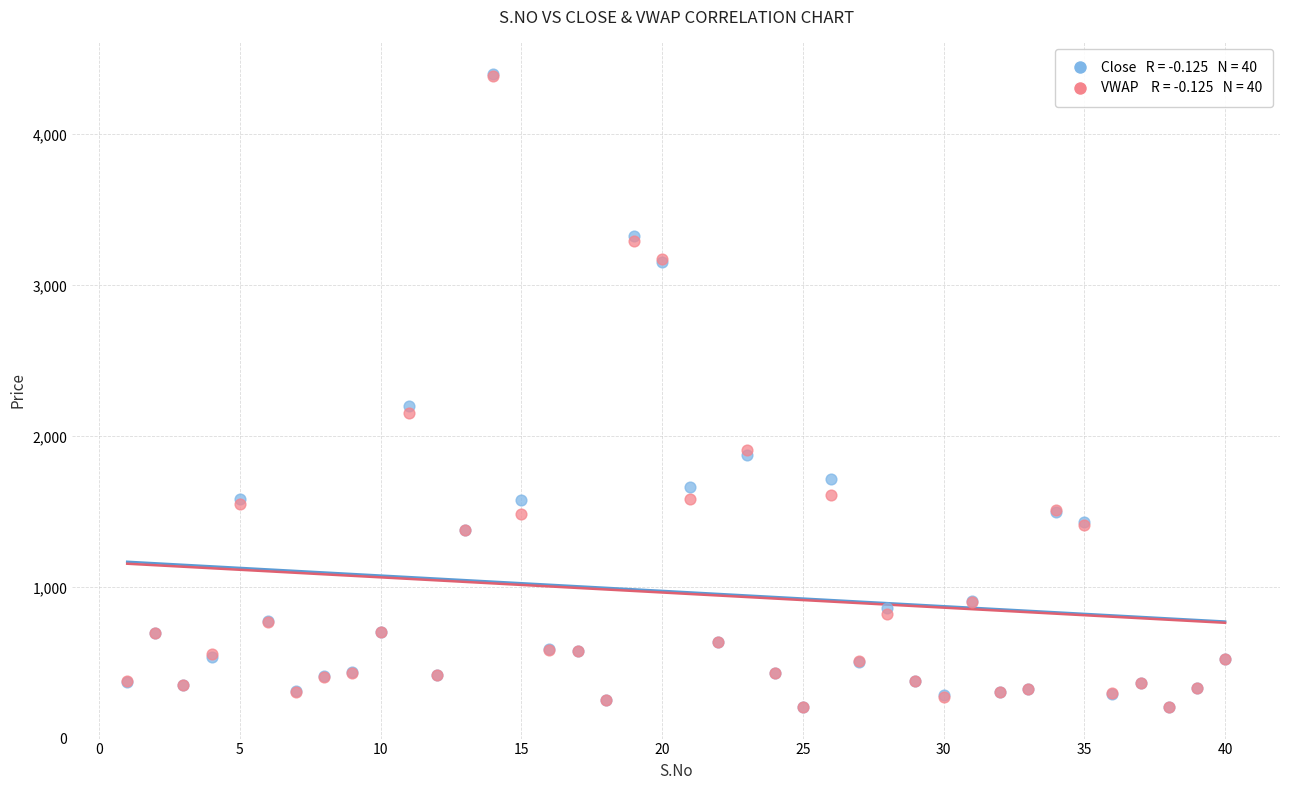

Across all series, what Y value is closest to 2304?

2205.0